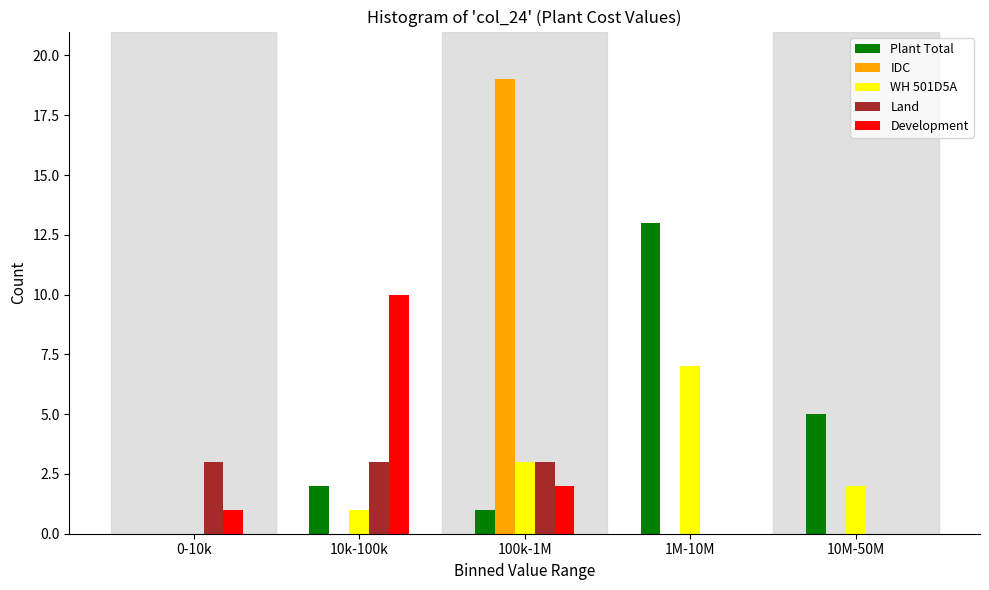

Reading right to left, list all the values displayed in this chart.

Plant Total: 10M-50M=5	1M-10M=13	100k-1M=1	10k-100k=2	0-10k=0
IDC: 10M-50M=0	1M-10M=0	100k-1M=19	10k-100k=0	0-10k=0
WH 501D5A: 10M-50M=2	1M-10M=7	100k-1M=3	10k-100k=1	0-10k=0
Land: 10M-50M=0	1M-10M=0	100k-1M=3	10k-100k=3	0-10k=3
Development: 10M-50M=0	1M-10M=0	100k-1M=2	10k-100k=10	0-10k=1